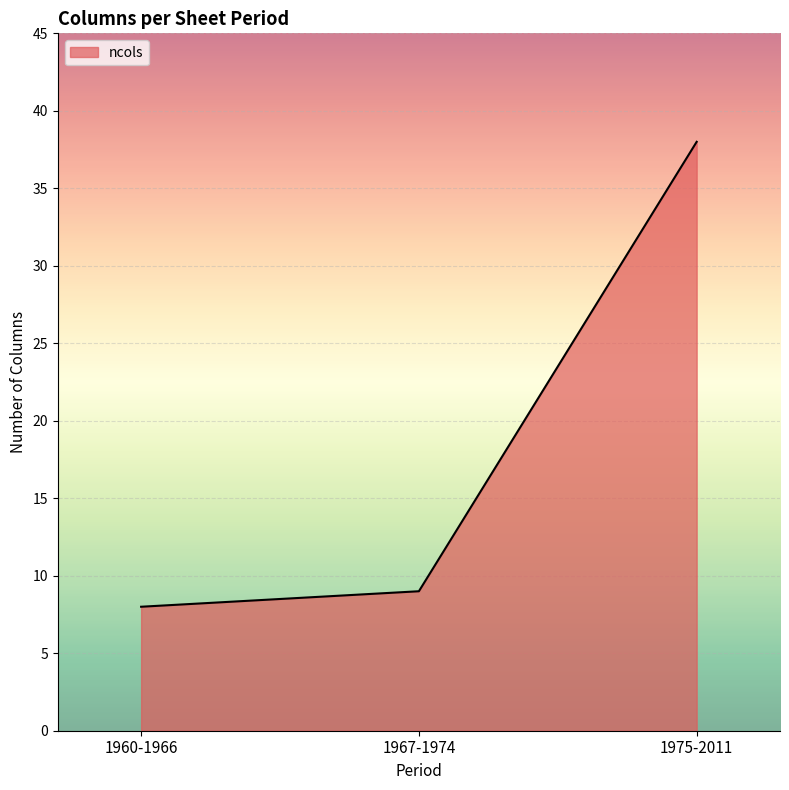

Reading left to right, list all the values displayed in this chart.

1960-1966=8	1967-1974=9	1975-2011=38